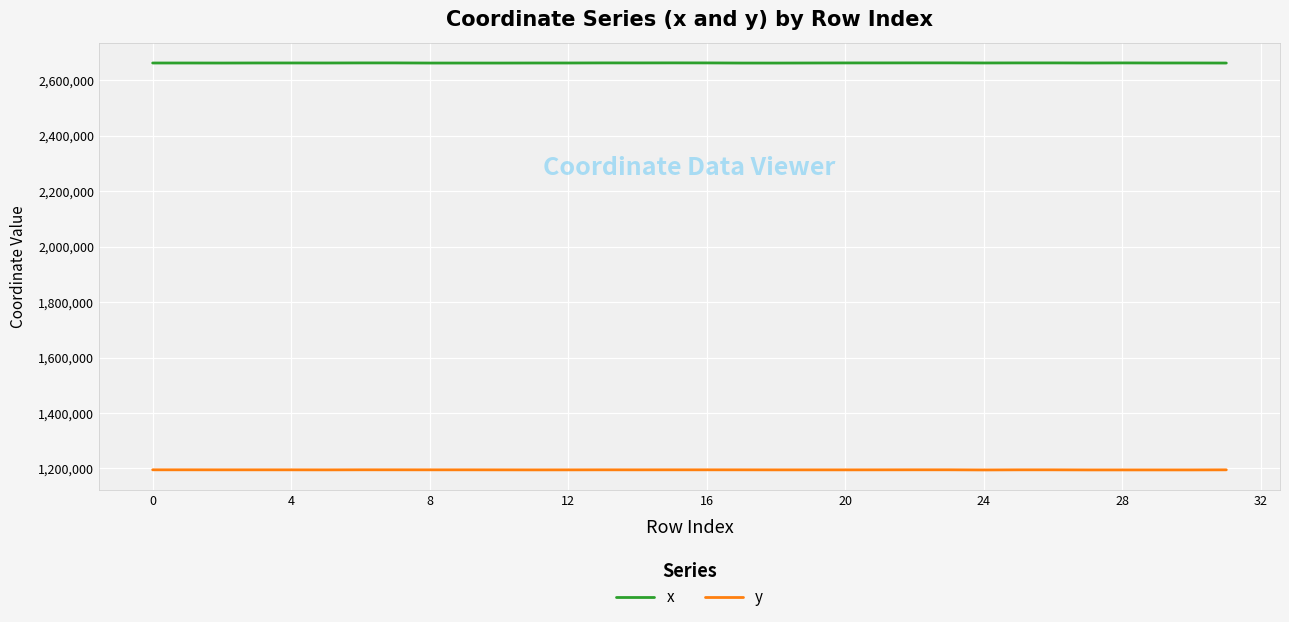

In y, how many points are higher than both neighbors (excluding endpoints)?

7